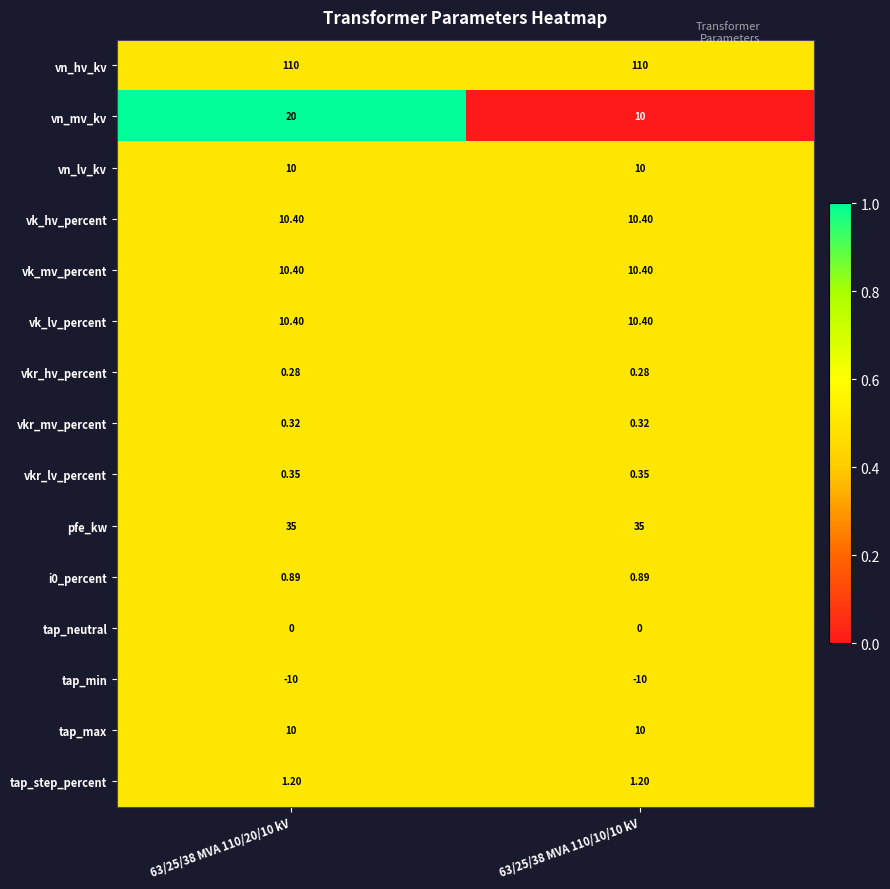

Which series has the largest total across all categories?

vn_hv_kv